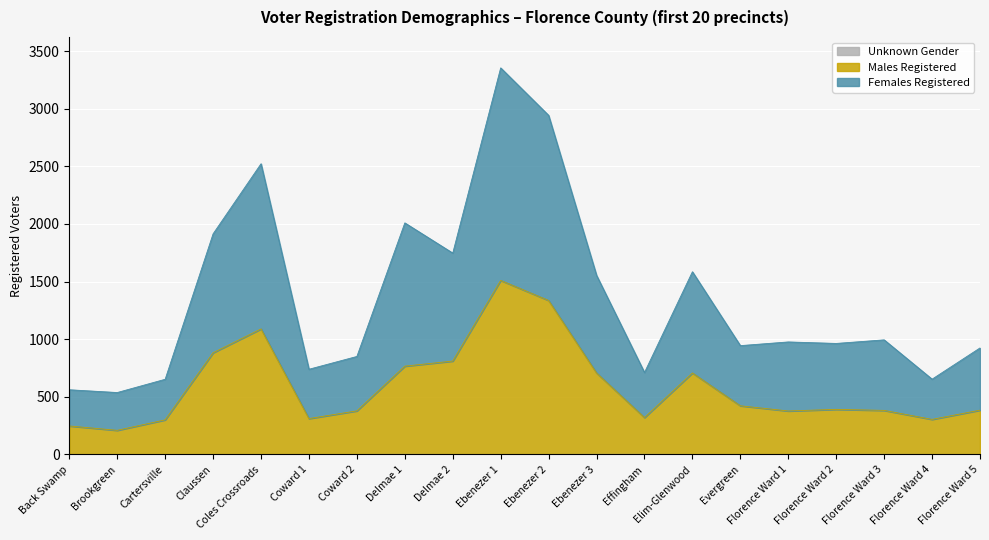

How many lines are shown in the chart?

3